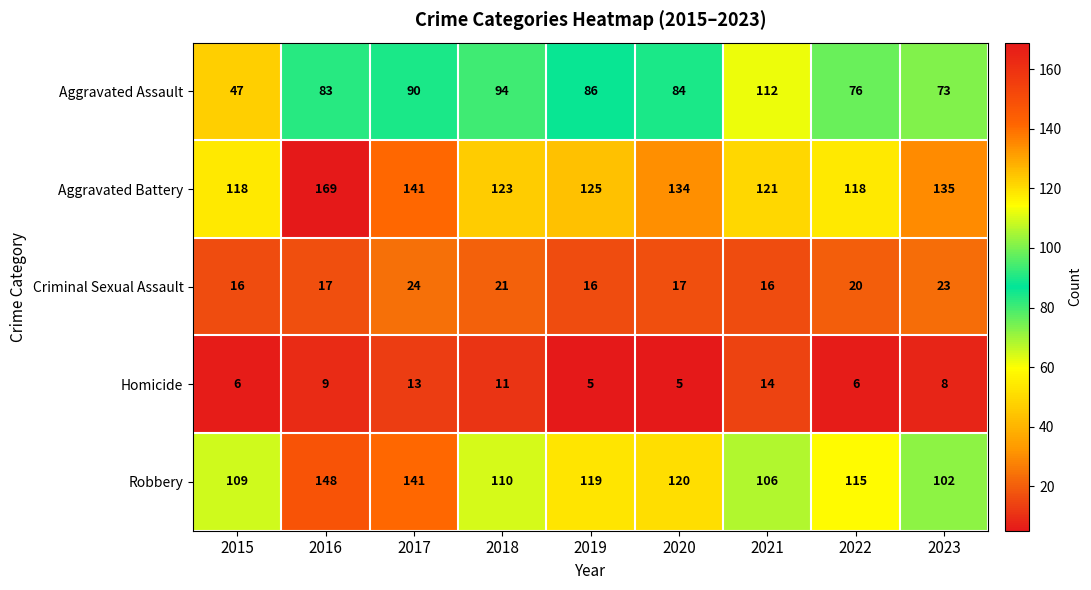

What is the spread (max minus min) of values at 2023?

127